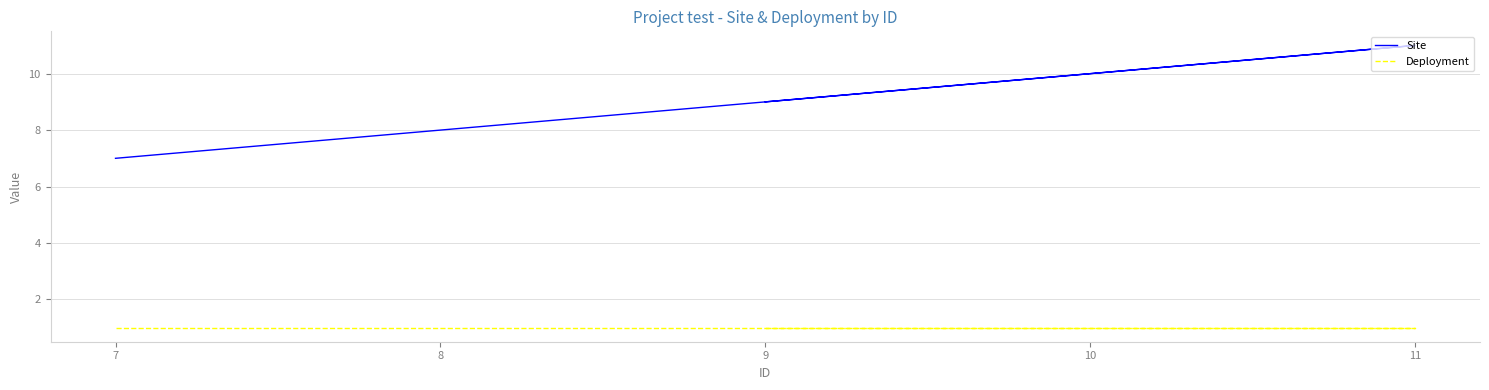

True or false: Site and Deployment intersect in this chart.

False